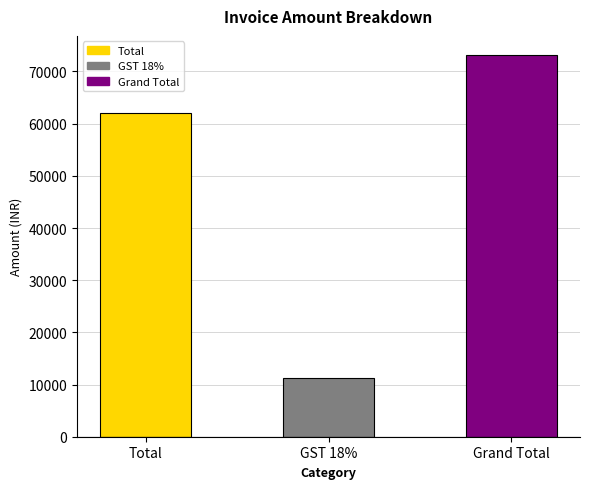

The value at Grand Total is 73160. True or false?

True